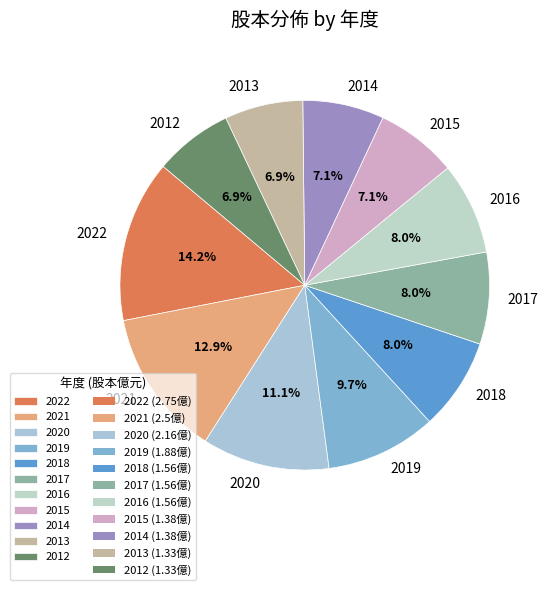

True or false: 2021 accounts for 13% of the total.

True